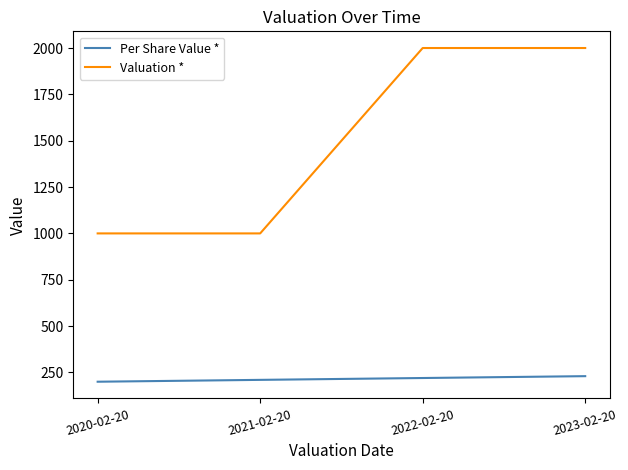

What are all the series names shown in the legend?

Per Share Value *, Valuation *